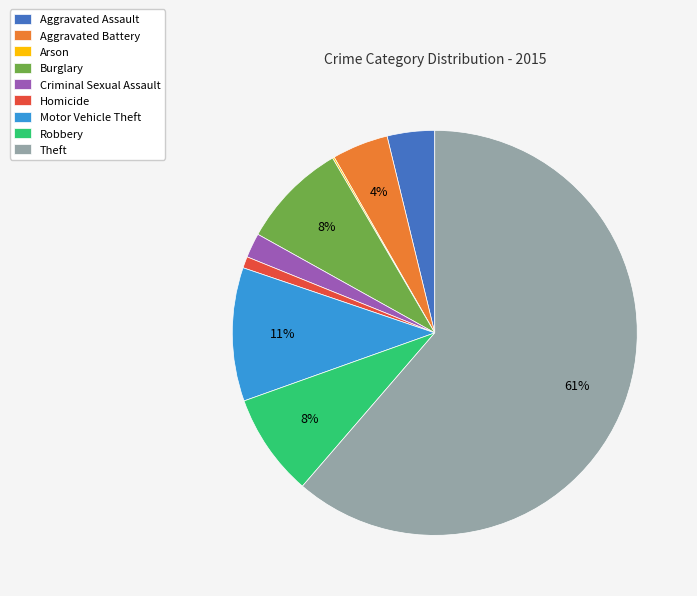

To the nearest percent, what is the combined percentage of Theft and Robbery?

70%